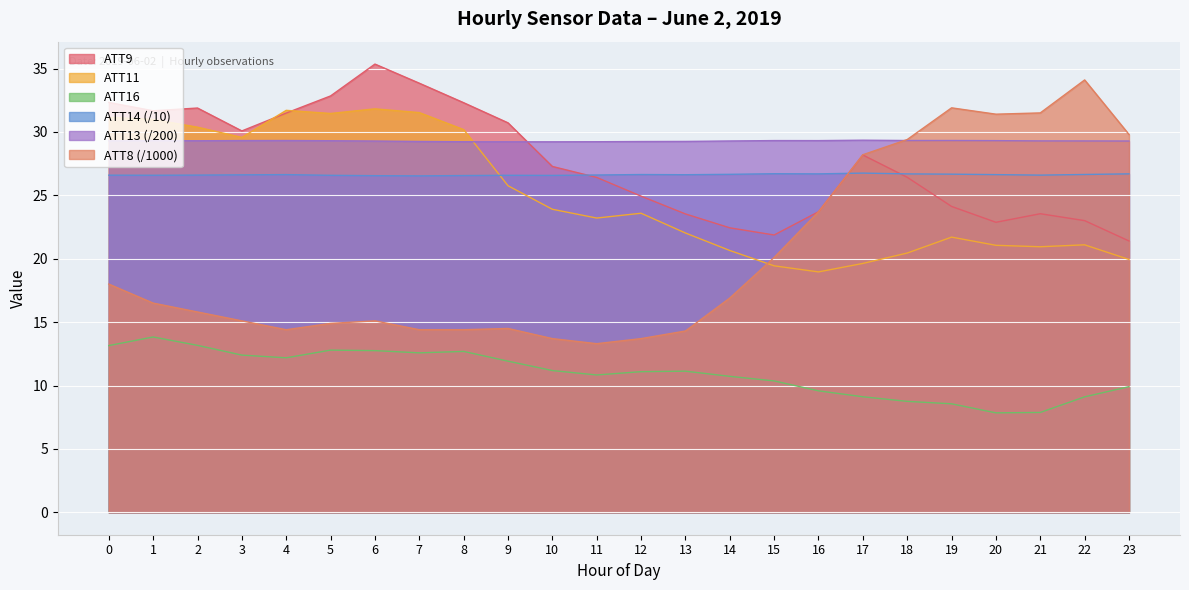

How many data points in ATT8 are above 16?

12